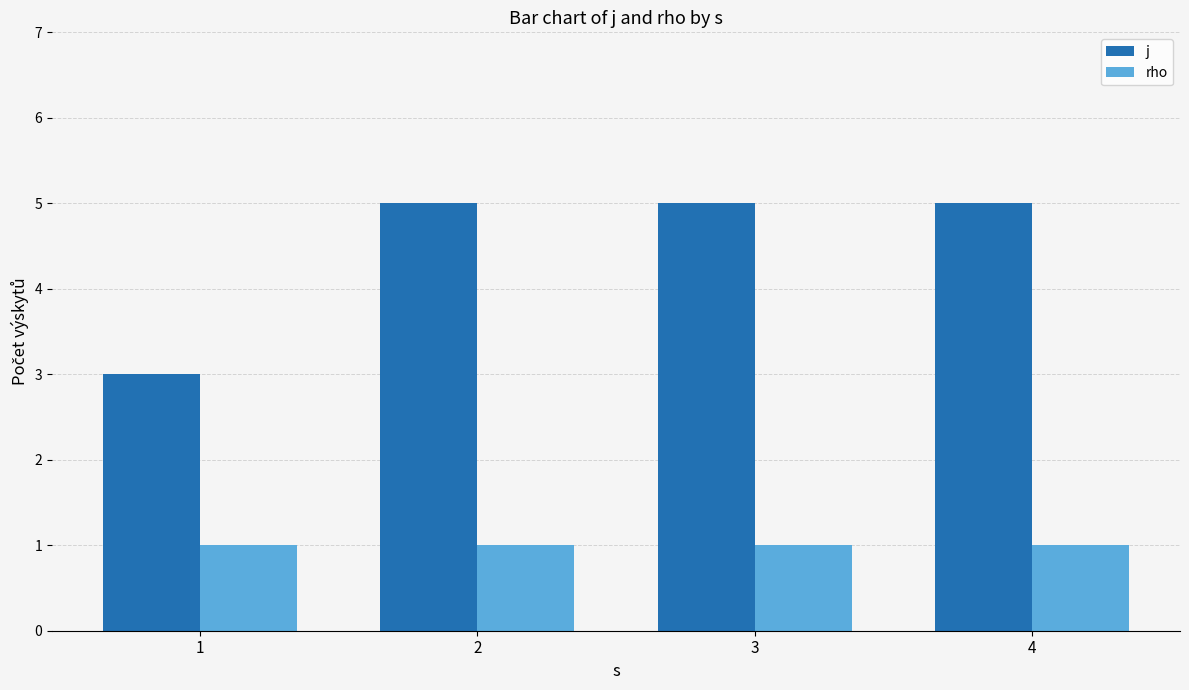

What is the maximum value shown in the chart?

5